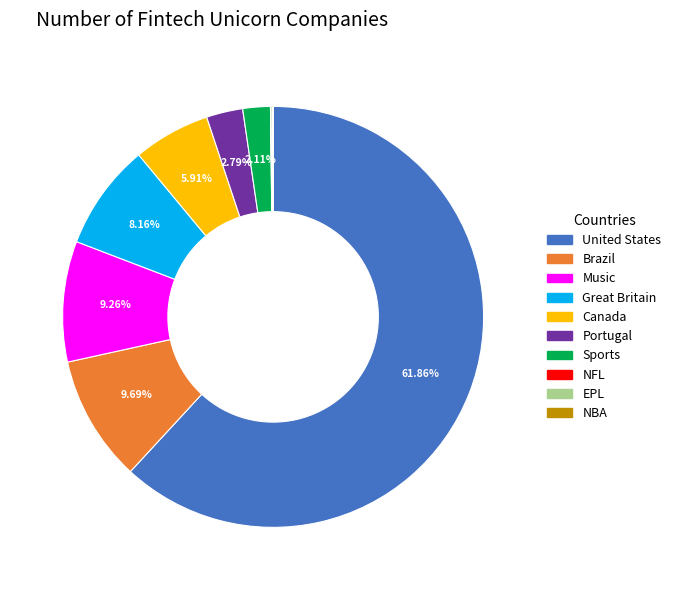

Is it true that Portugal is 3% of the pie?

True